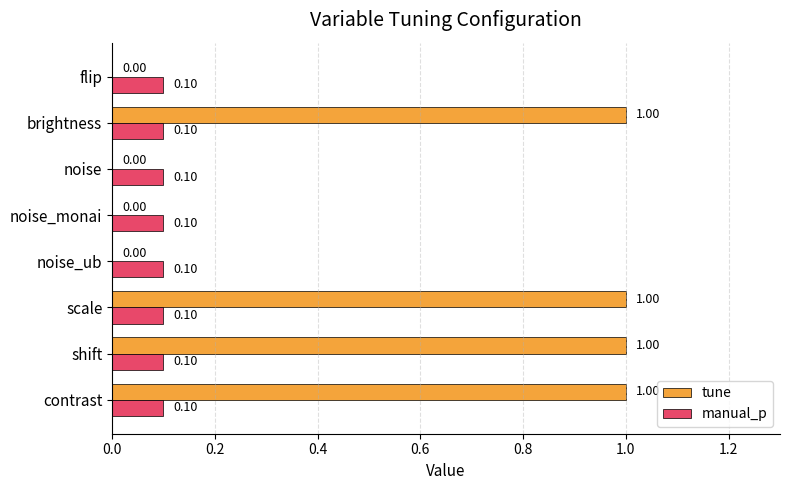

Which series has the largest total across all categories?

tune